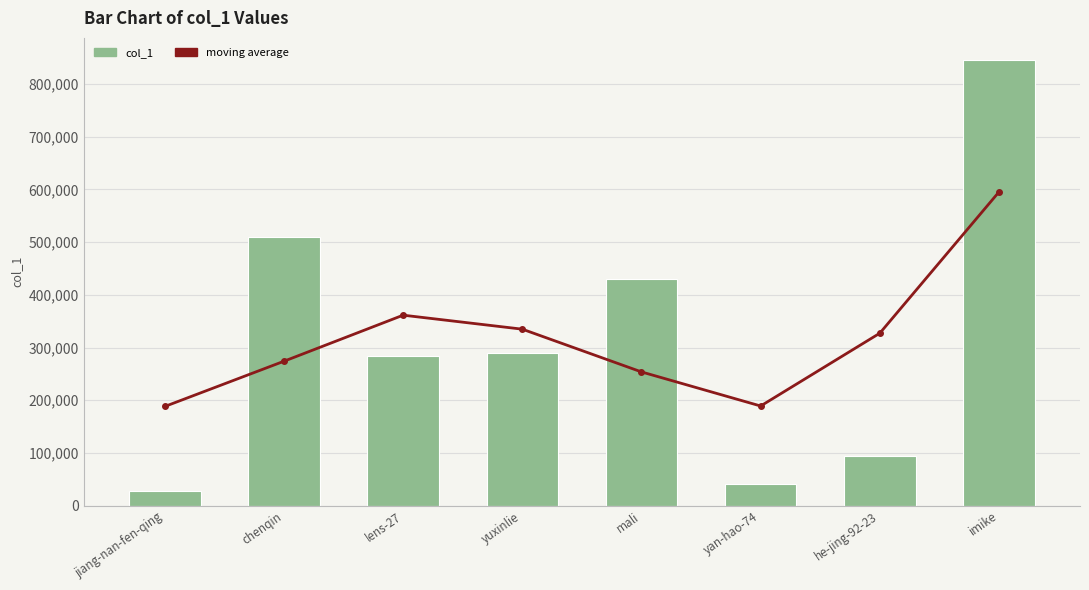

At which category is the sum across all series the highest?

imike